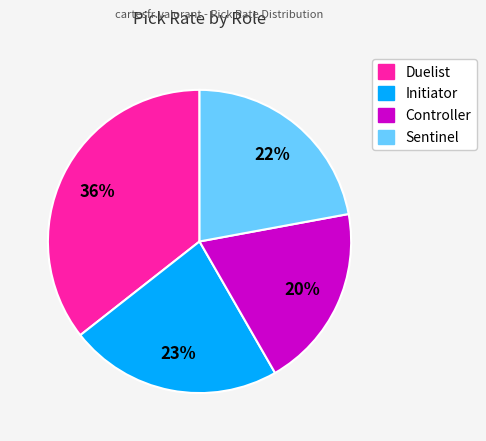

Is there a majority slice in this chart?

No